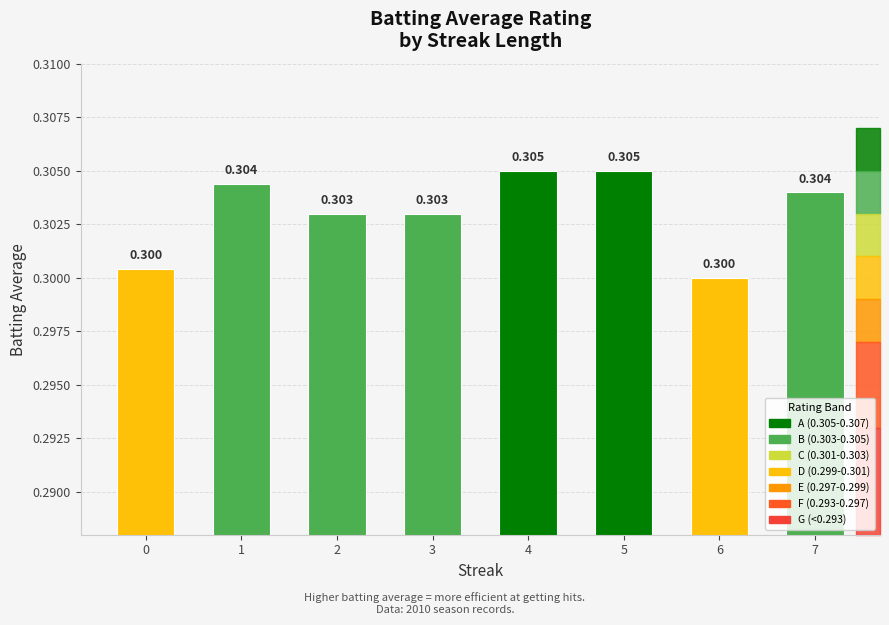

Which has a higher value, 1 or 5?

5